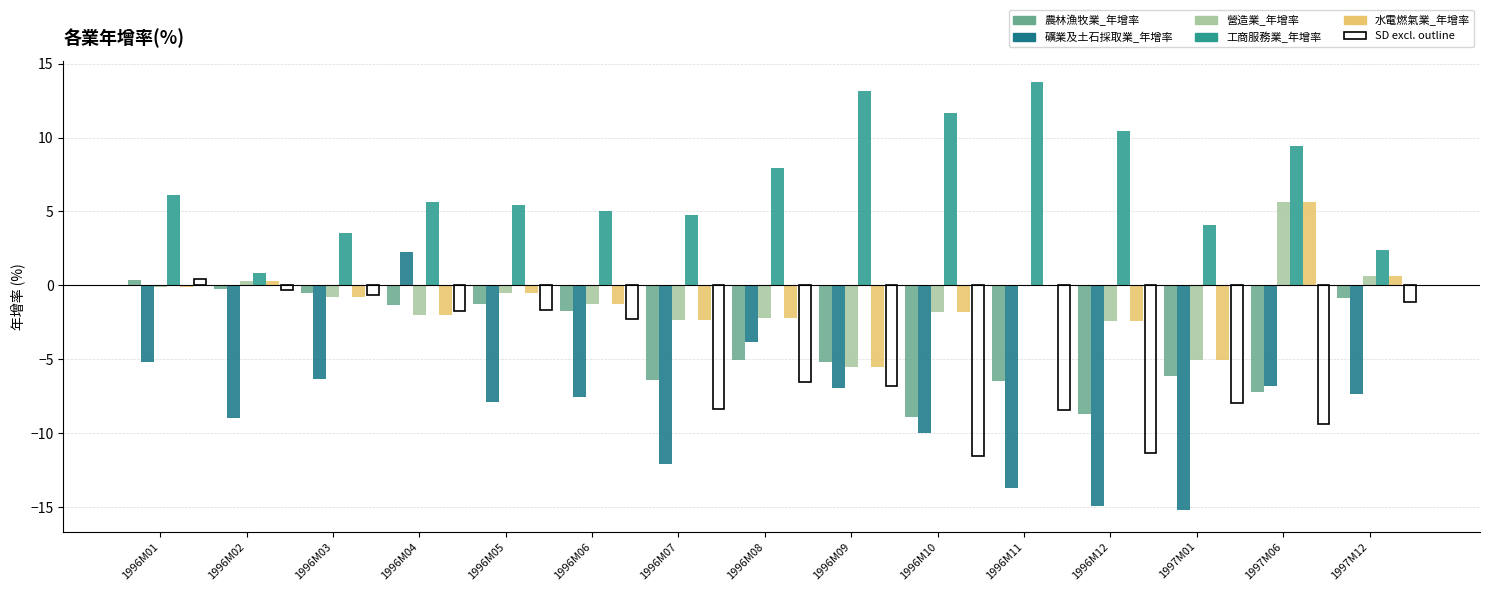

Which series has the widest spread of values?

礦業及土石採取業_年增率